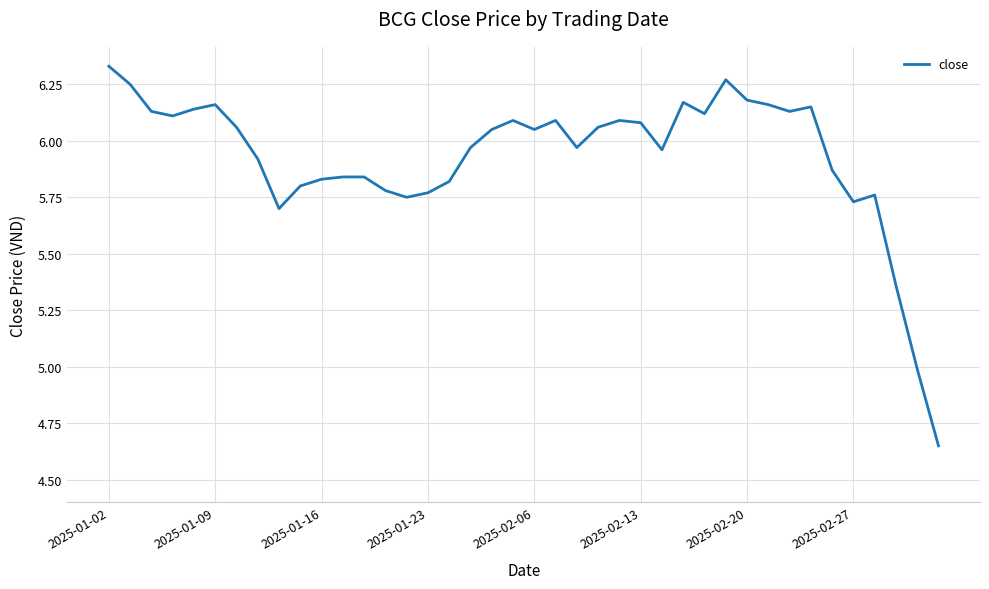

What is the difference between the maximum and minimum values?

1.7